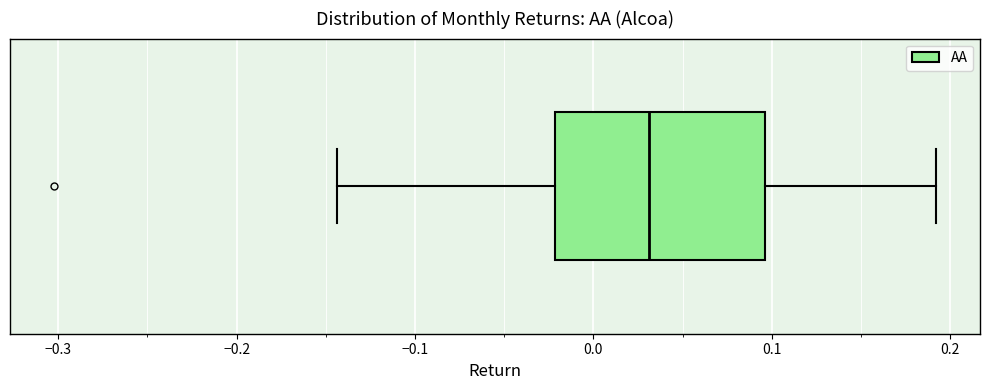

Where does the right whisker of the box end on the x-axis? The values are not printed on the chart, so give them approximately, as read against the axis.

0.19